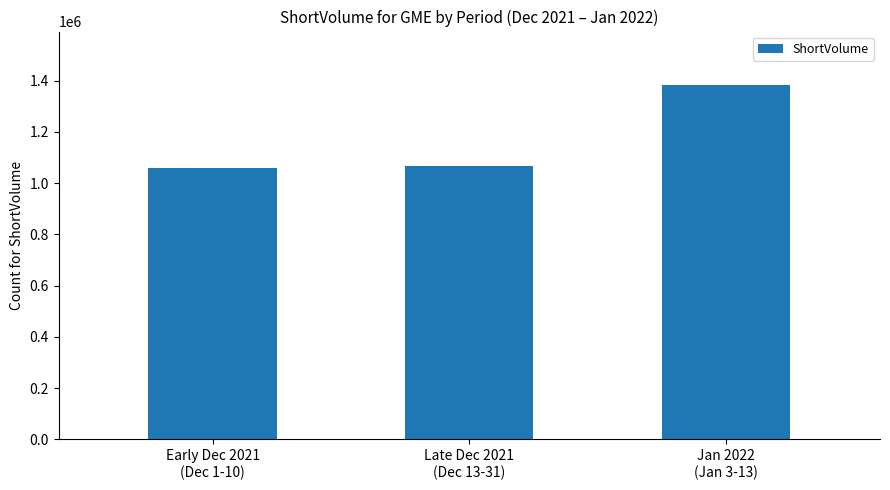

What is the value of the 1st bar from the left?

1057594